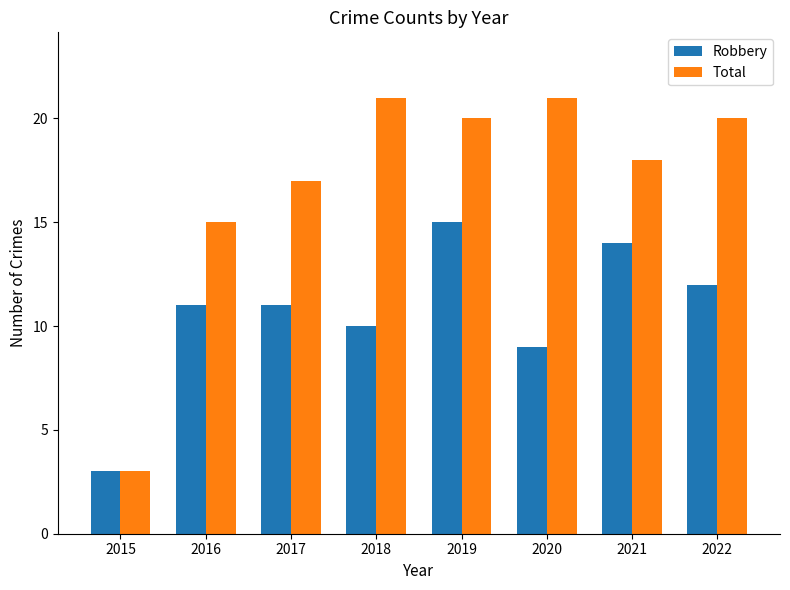

How many groups of bars are there?

8